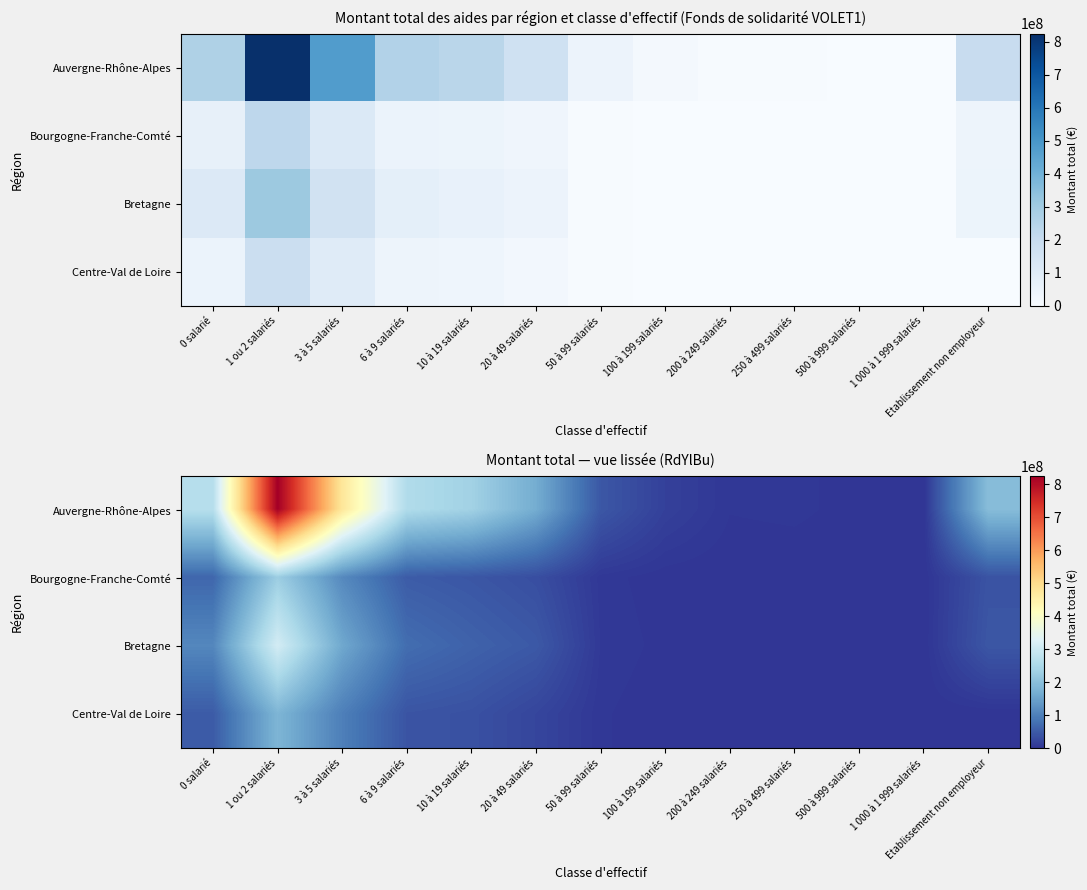

What value does the Bretagne series have at 1 ou 2 salariés, to the nearest 100?

310208400